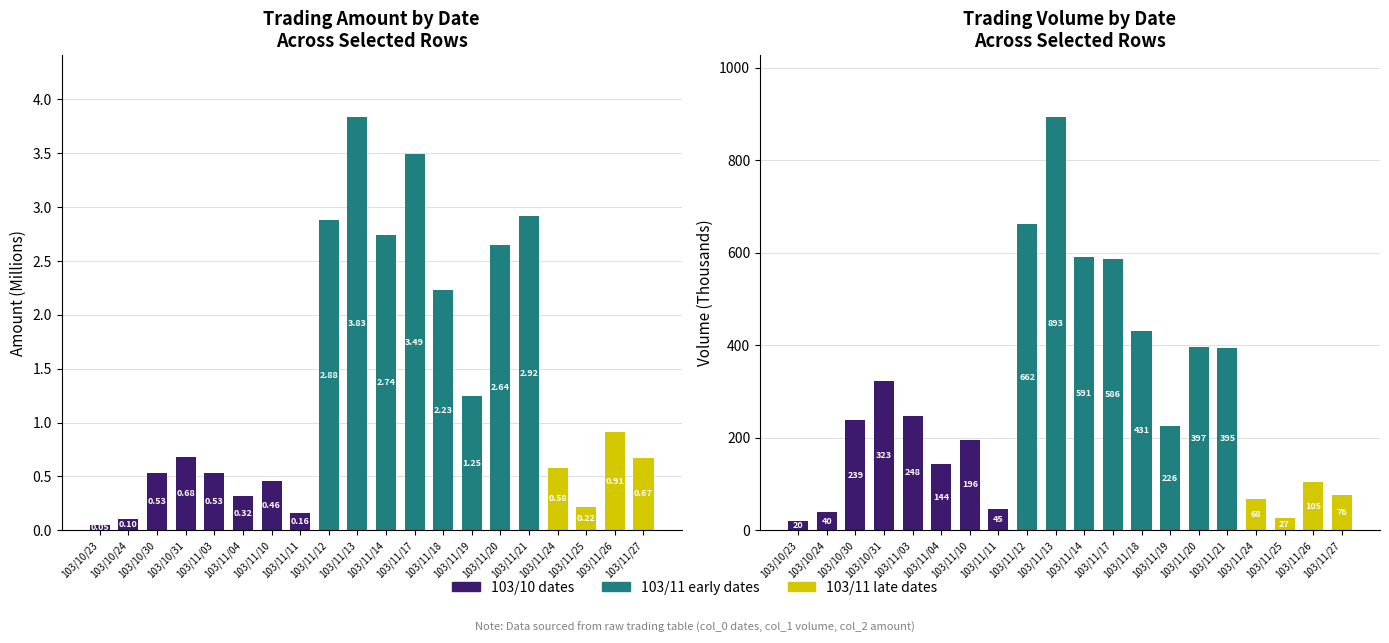

Rank the categories by col_1 (Volume) value from highest to lowest.

103/11/13, 103/11/12, 103/11/14, 103/11/17, 103/11/18, 103/11/20, 103/11/21, 103/10/31, 103/11/03, 103/10/30, 103/11/19, 103/11/10, 103/11/04, 103/11/26, 103/11/27, 103/11/24, 103/11/11, 103/10/24, 103/11/25, 103/10/23